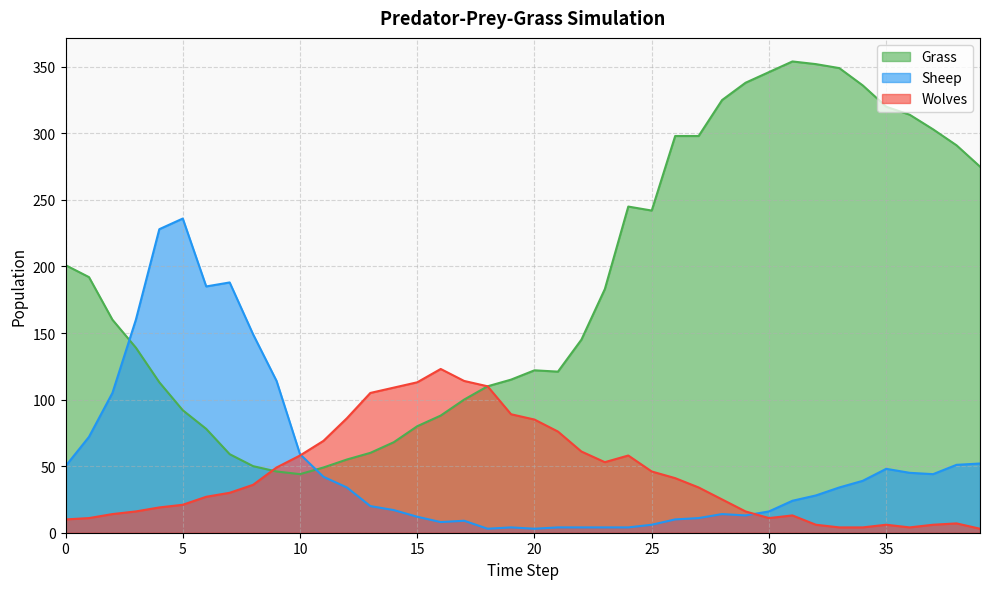

Does the chart have visible grid lines?

Yes